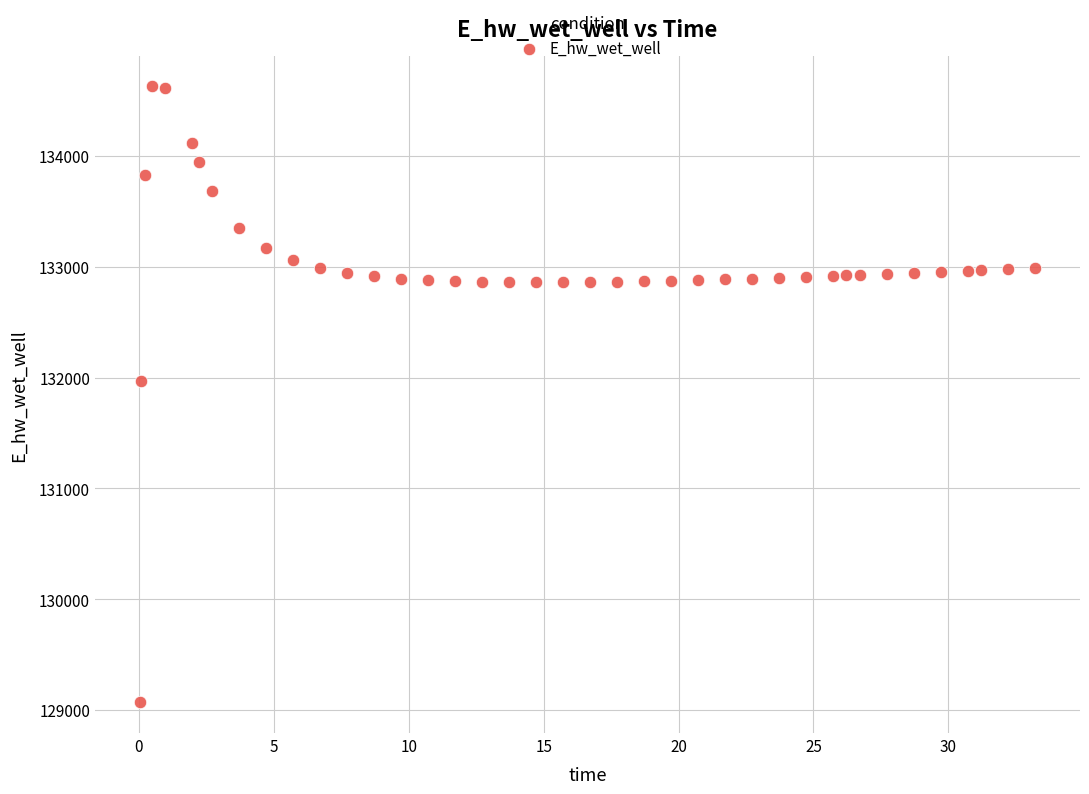

What is the range of X values (max minus min)?

33.2